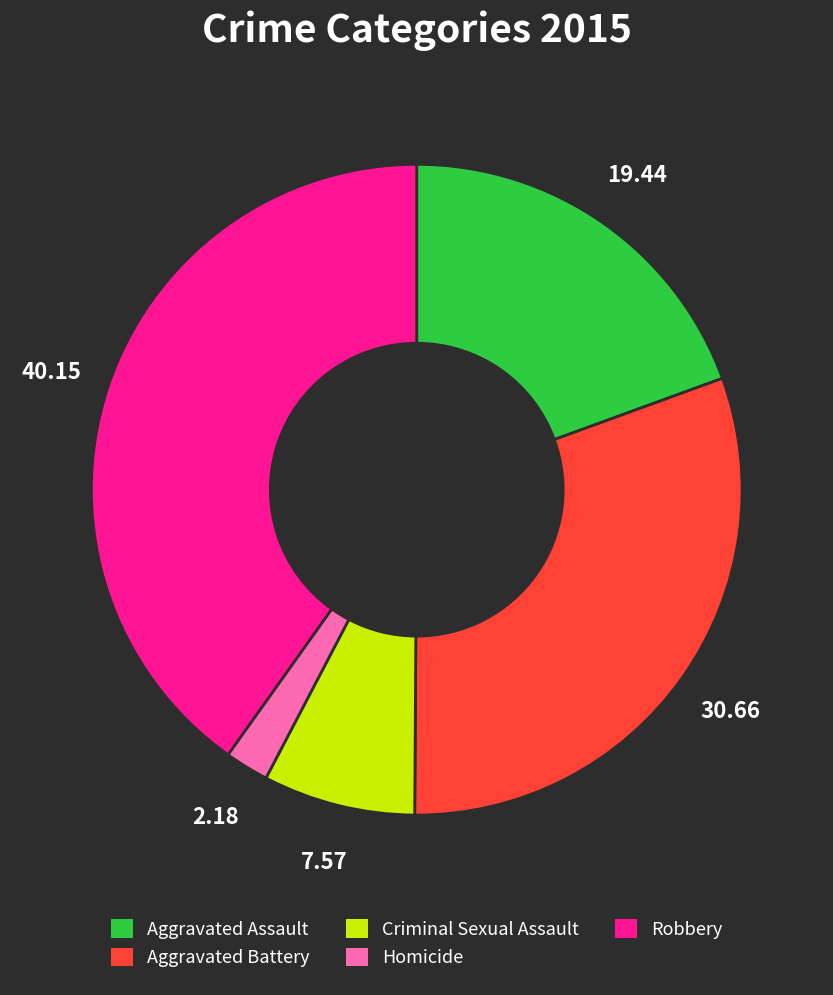

Does Robbery represent more than half of the total?

No